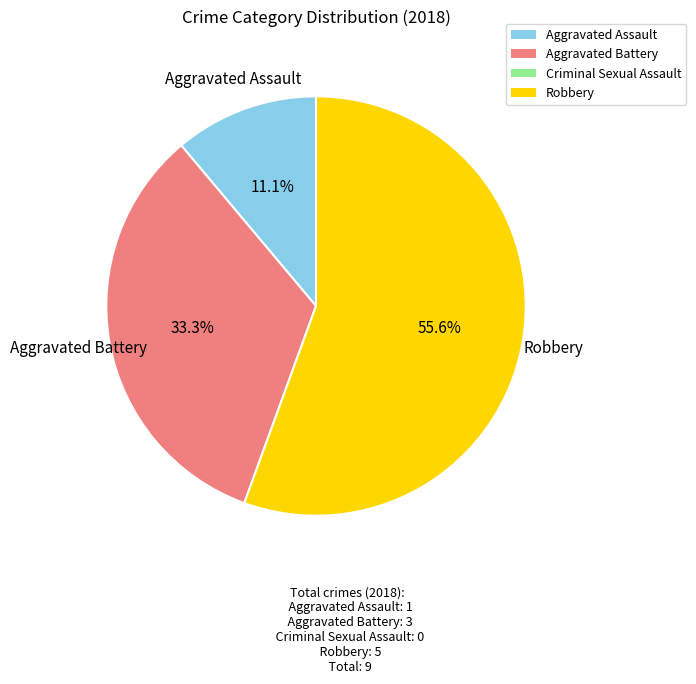

Is there any slice that represents more than half of the pie?

Yes